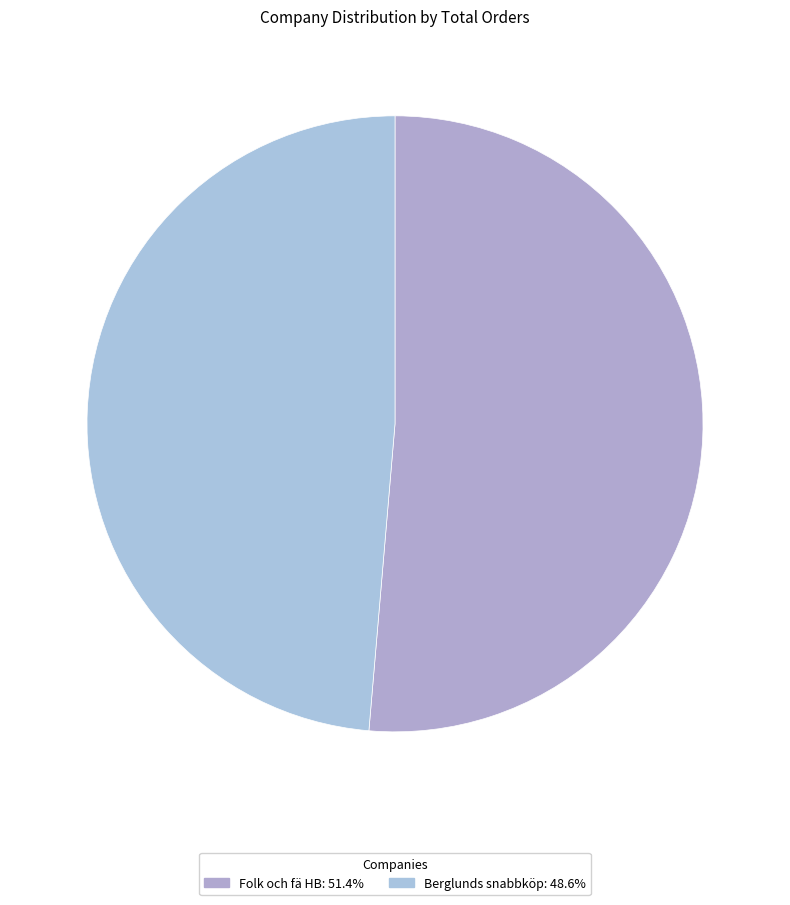

Which slice is the smallest?

Berglunds snabbköp